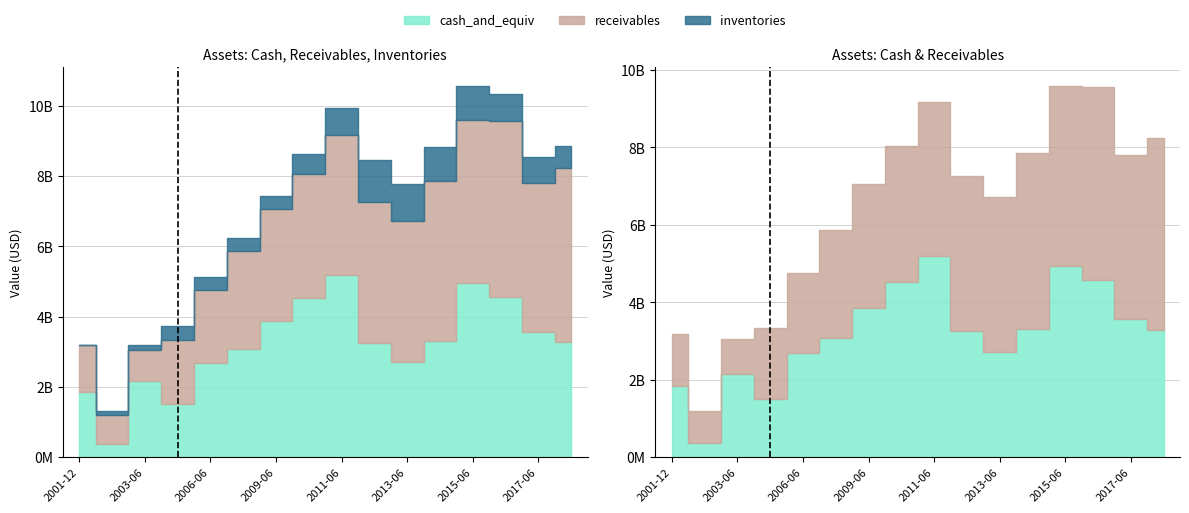

Reading left to right, list all the values displayed in this chart.

cash_and_equiv: 1845488376.6	362578926.4	2154273235.8	1506263849.1	2681069313.6	3068165188.6	3860876451.9	4514873505.7	5197460437.2	3257474487.3	2710974866.0	3302200820.9	4941619760.9	4564438778.6	3557472759.3	3279170217.1
receivables: 1338021361.9	835030386.5	898113953.0	1834321287.5	2084721146.4	2805126327.3	3206324064.3	3528248849.3	3968224034.7	3997261256.6	3996180315.4	4558381540.2	4646909044.0	4988583485.1	4248229659.4	4953055637.2
inventories: 0.0	126852731.2	139017651.1	390068384.7	358607980.8	373655874.8	377067933.8	575016217.2	762893418.6	1190212252.6	1073956995.6	954964208.9	973934347.4	784010198.5	734269776.6	625341260.7